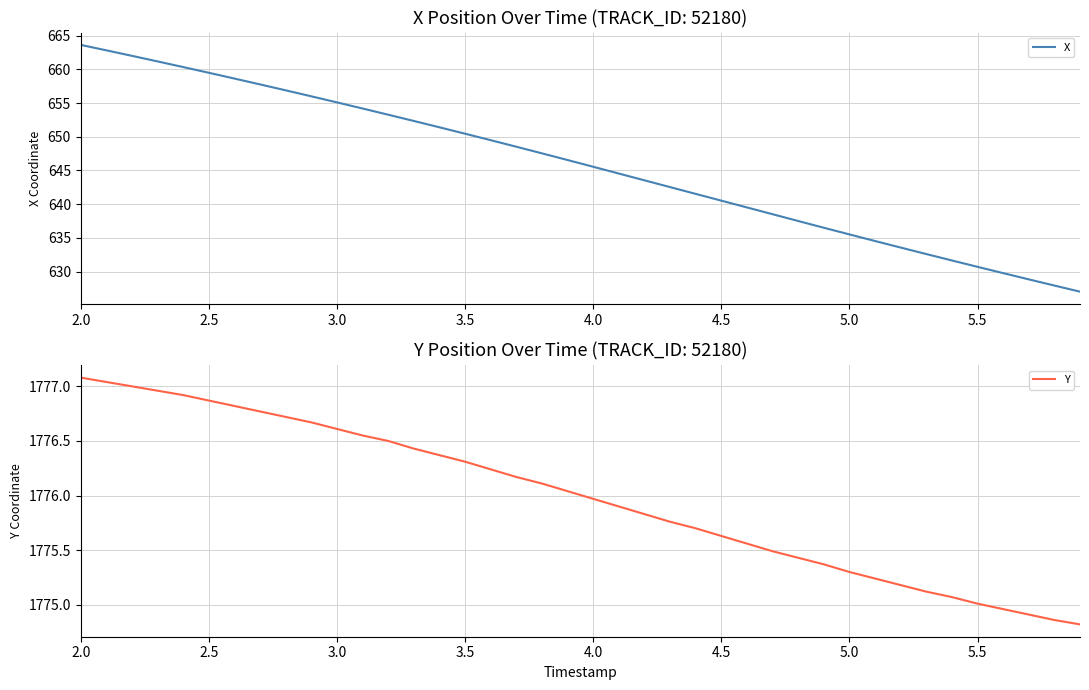

List the series in order of their overall mean, lowest first.

X, Y